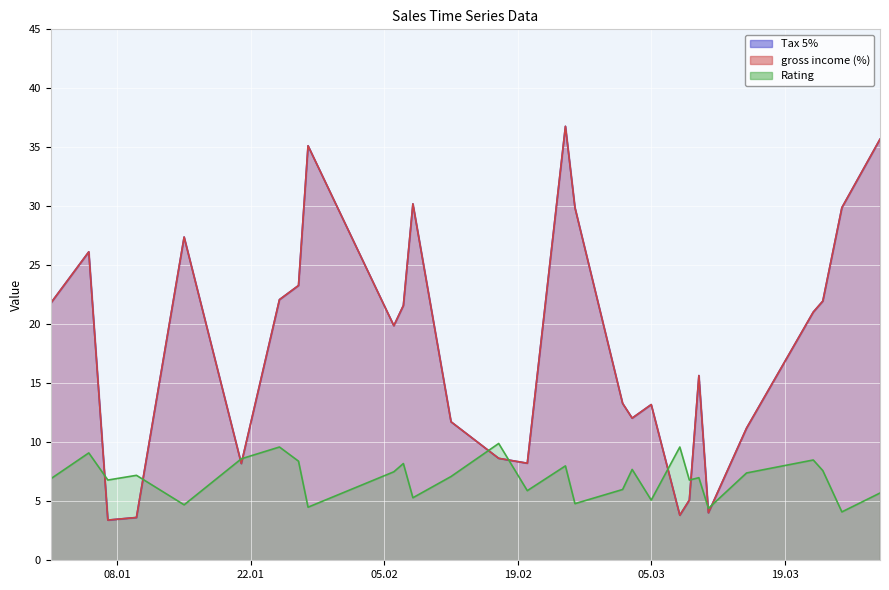

How many times do Rating and Tax 5% cross each other?

10